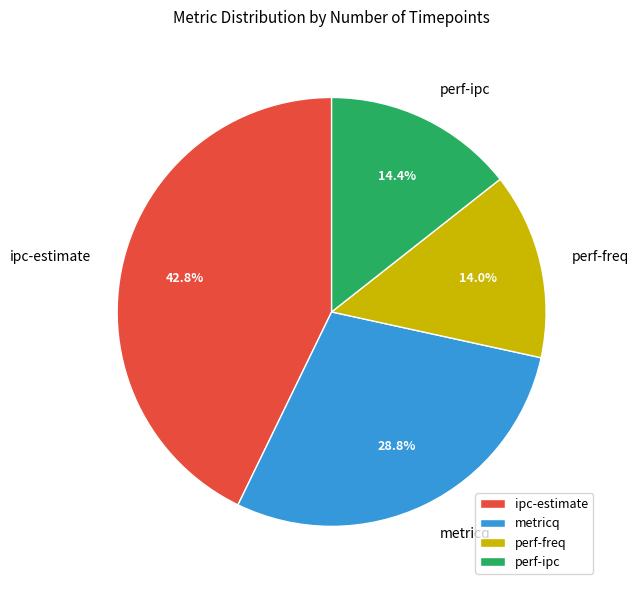

The metricq slice represents 23% of the pie. True or false?

False